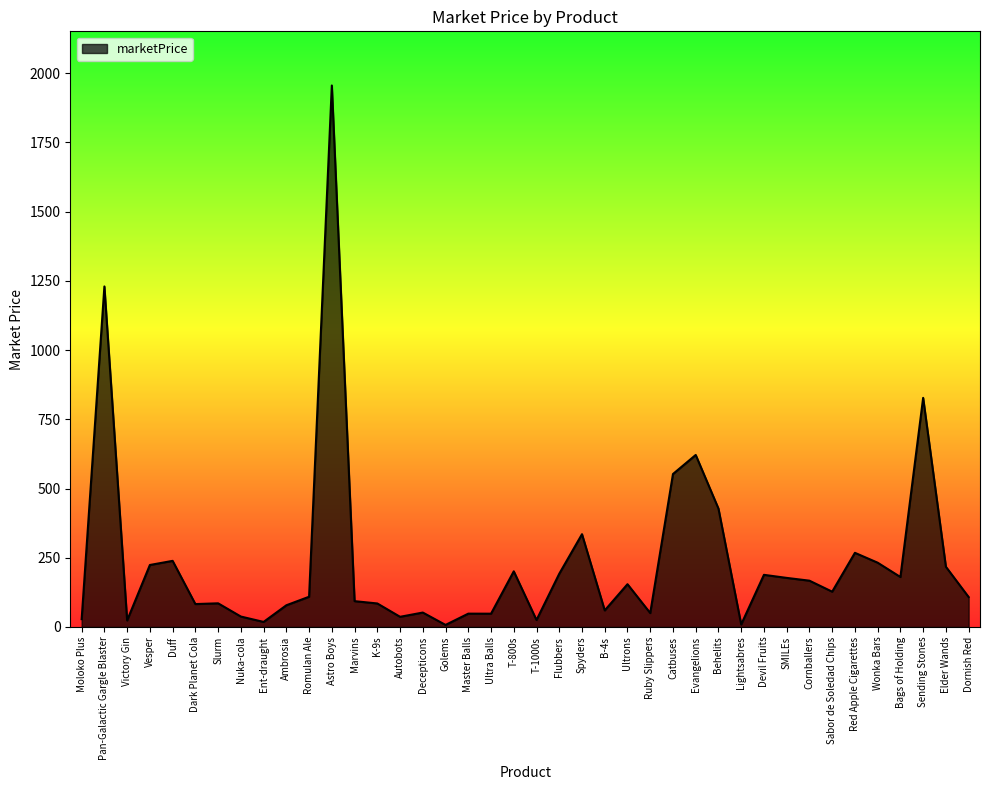

True or false: the data shows 43.4 at Sabor de Soledad Chips.

False